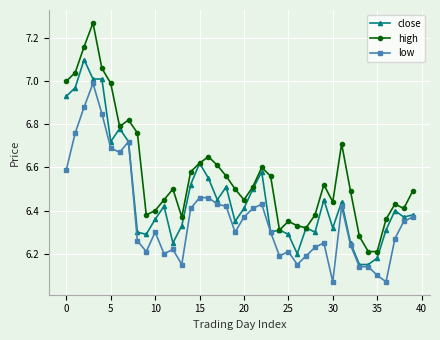

True or false: close has more than 1 interior local peaks.

True